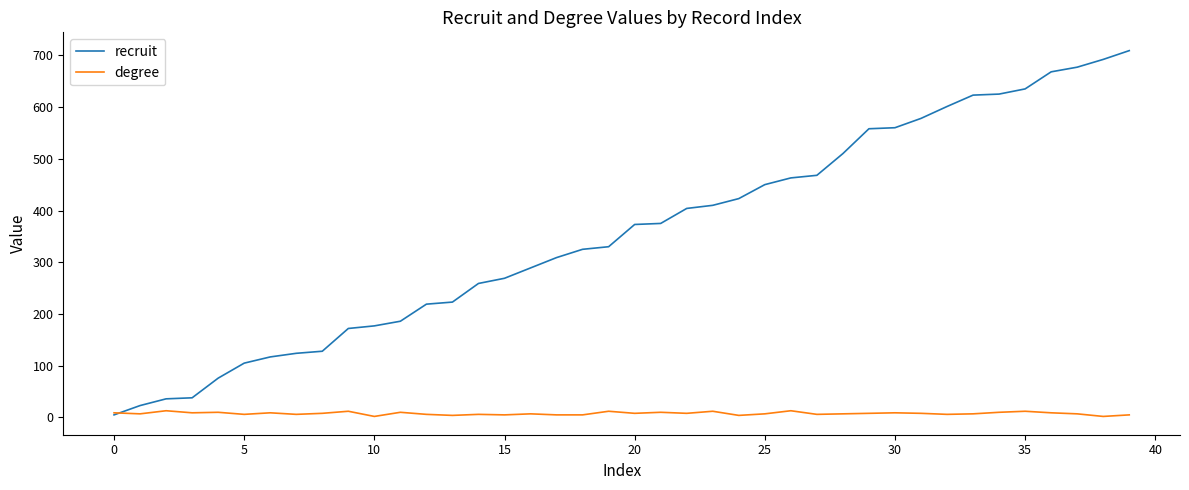

Rank the series by their average value, from lowest to highest.

degree, recruit